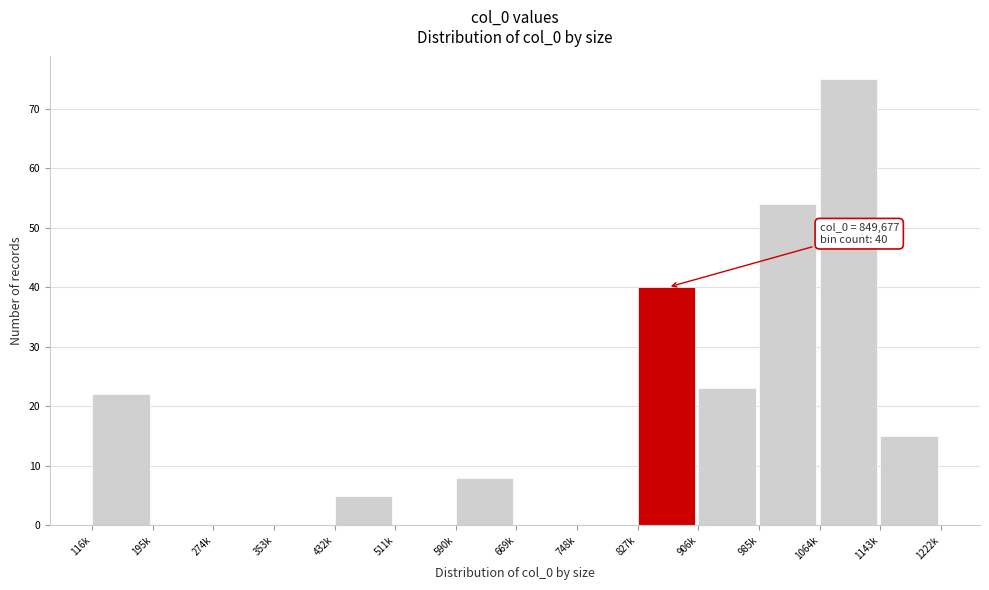

Reading left to right, transcribe all the data shown in this chart.

116k=22	195k=0	274k=0	353k=0	432k=5	511k=0	590k=8	669k=0	748k=0	827k=40	906k=23	985k=54	1064k=75	1143k=15